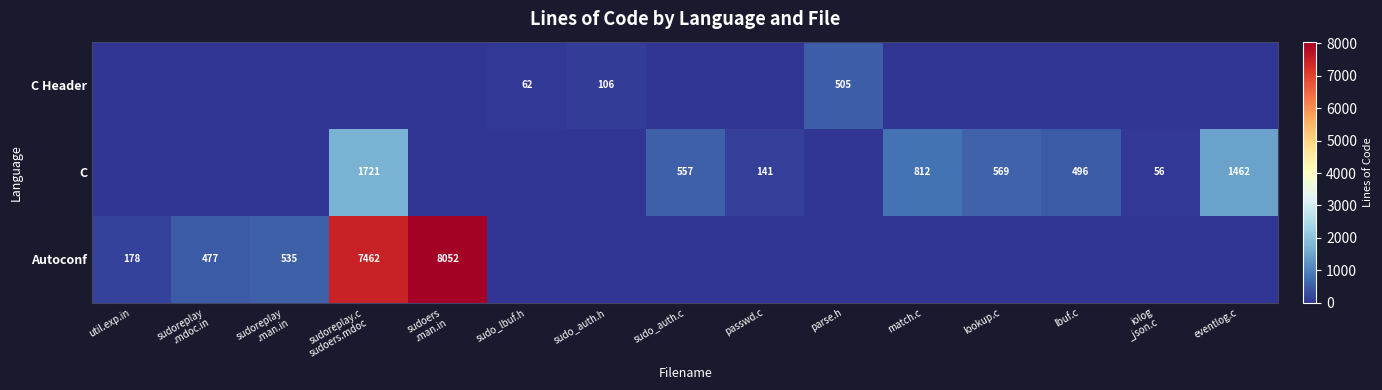

True or false: C has a value of 812 at match.c.

True